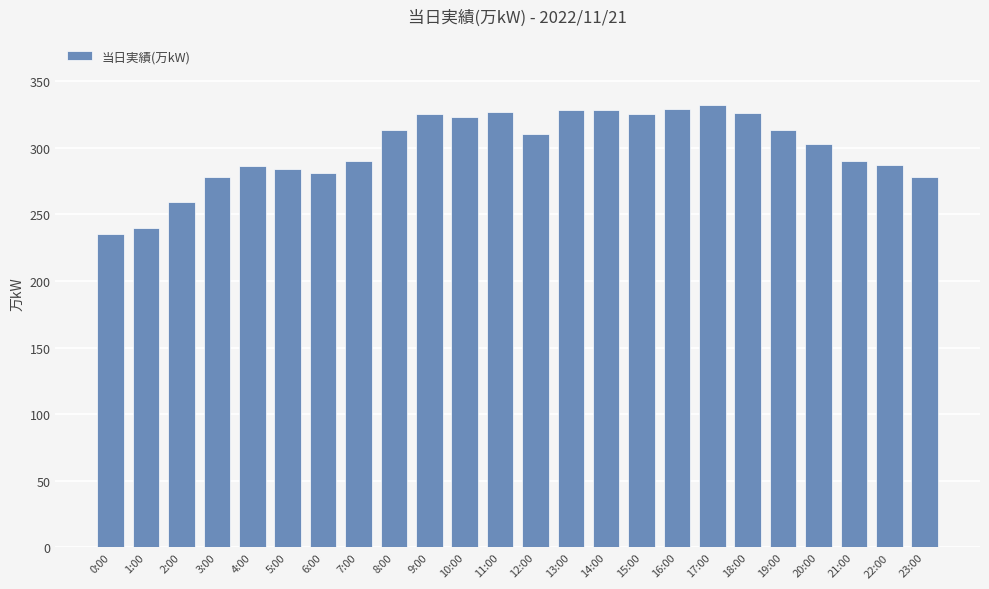

How many categories are shown in the chart?

24